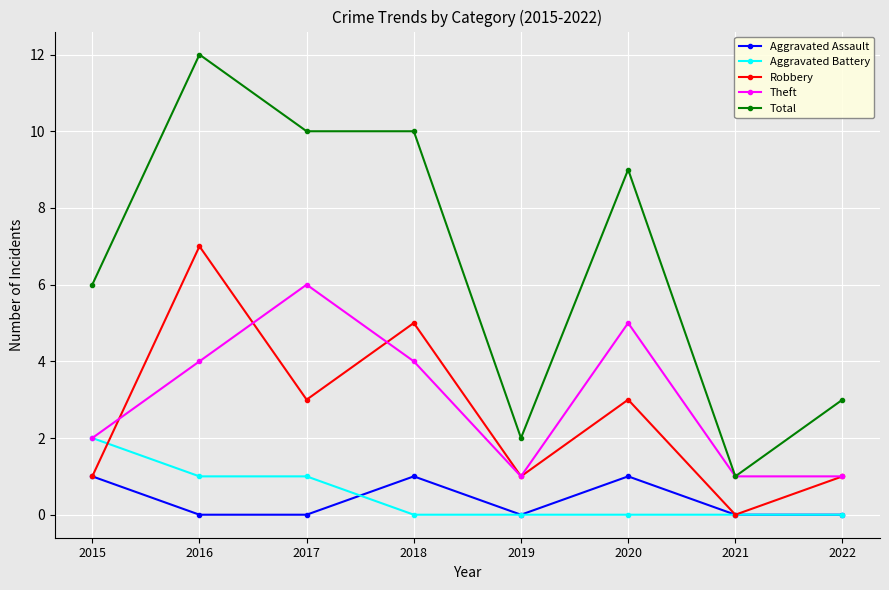

Where is the first local maximum for Theft?

2017